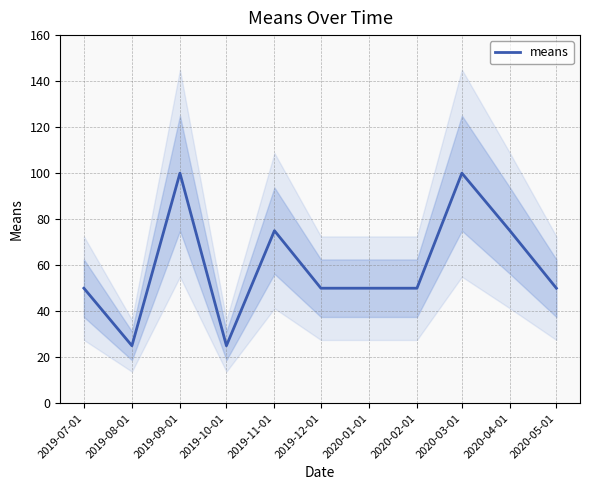

What is the maximum value for means?

100